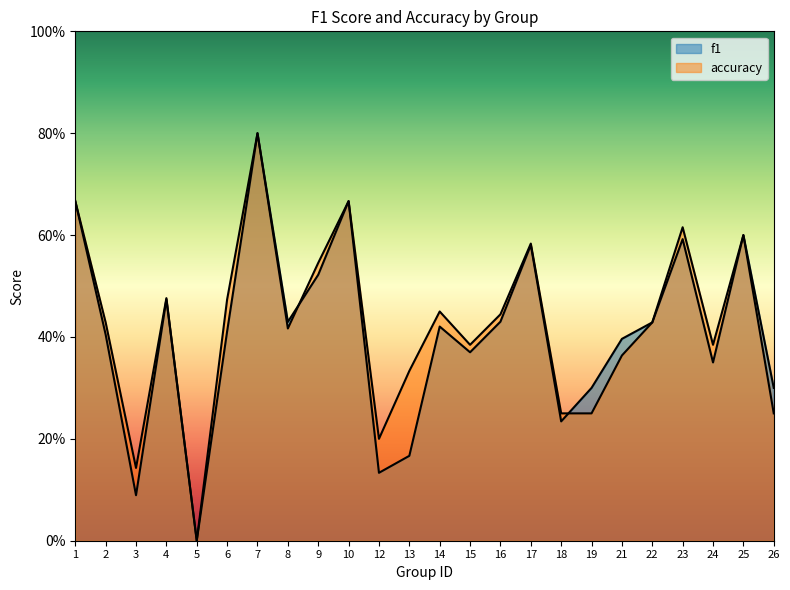

Which series has the largest range (max minus min)?

f1